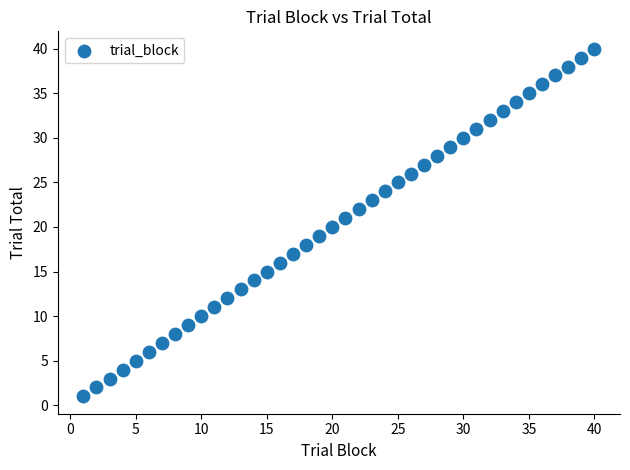

What is the range of X values (max minus min)?

39